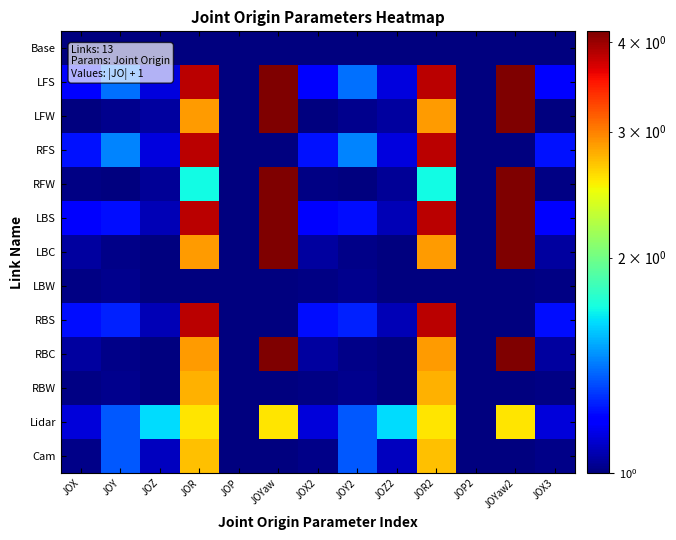

Which series changed the most between JOP2 and JOYaw2?

LFS